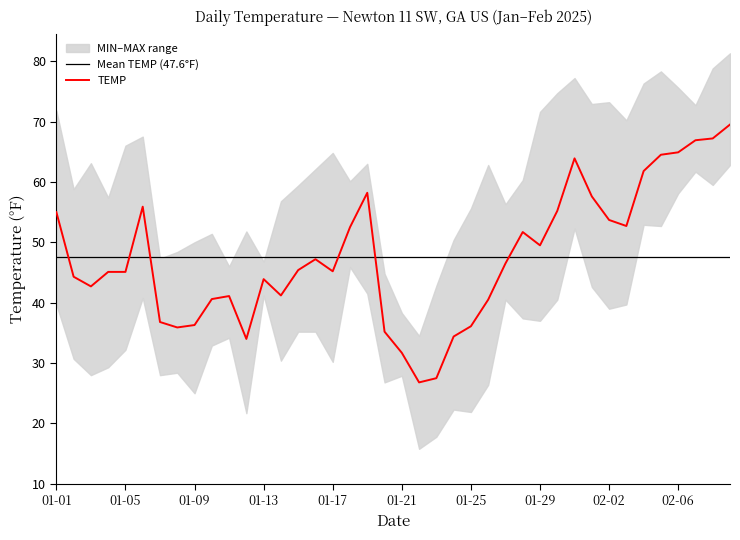

At which category is the sum across all series the highest?

2025-02-09